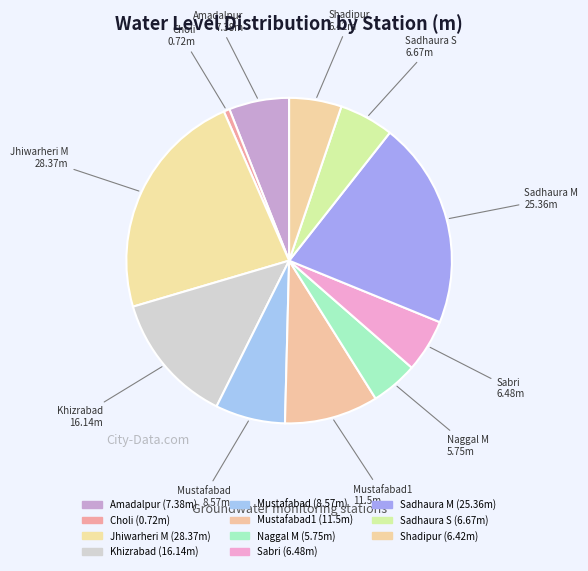

How many slices are in this pie chart?

11